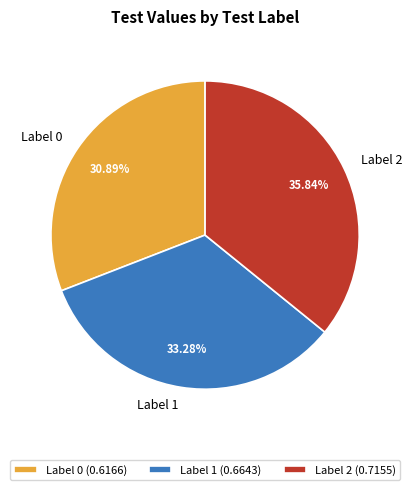

Is the sum of Label 2 and Label 1 greater than half?

Yes